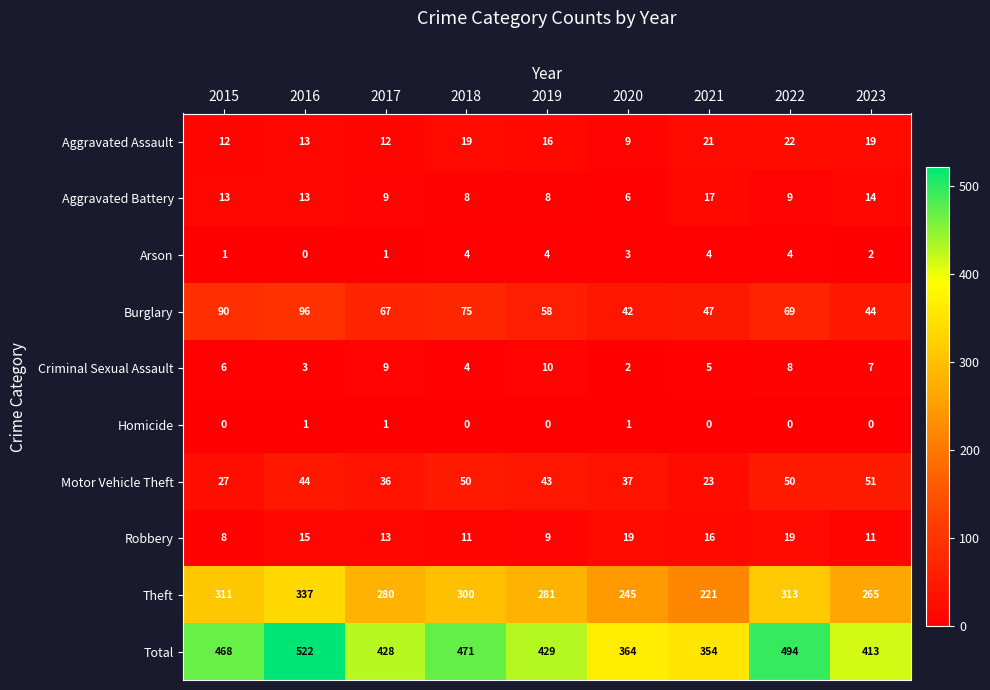

How many distinct data groups are displayed?

10